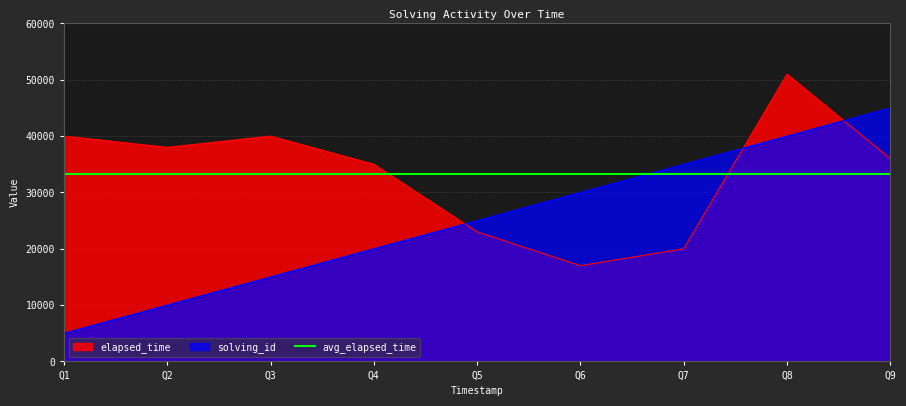

How many values in the solving_id series are below 25000?

4